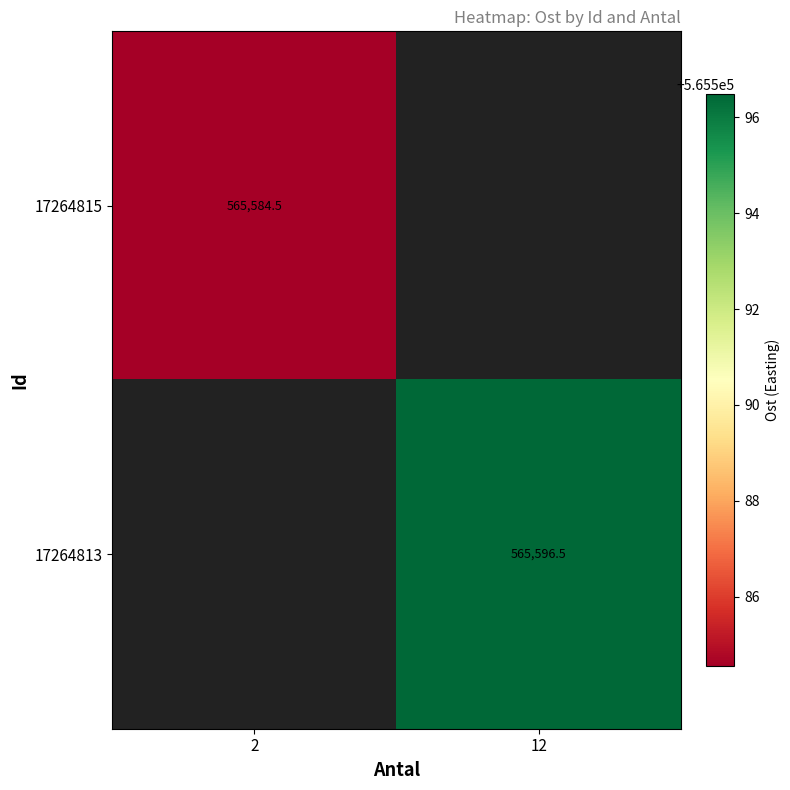

How many data points in 17264813 are above 565596?

1